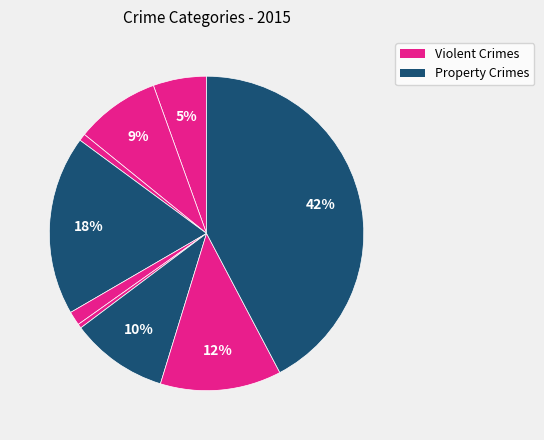

How many segments does this pie chart have?

9